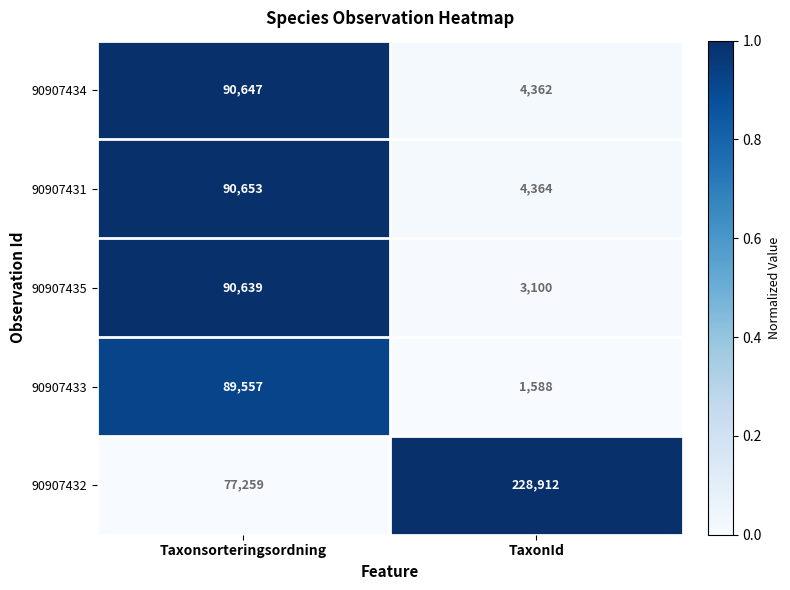

The 90907435 series shows 3100 at TaxonId. True or false?

True